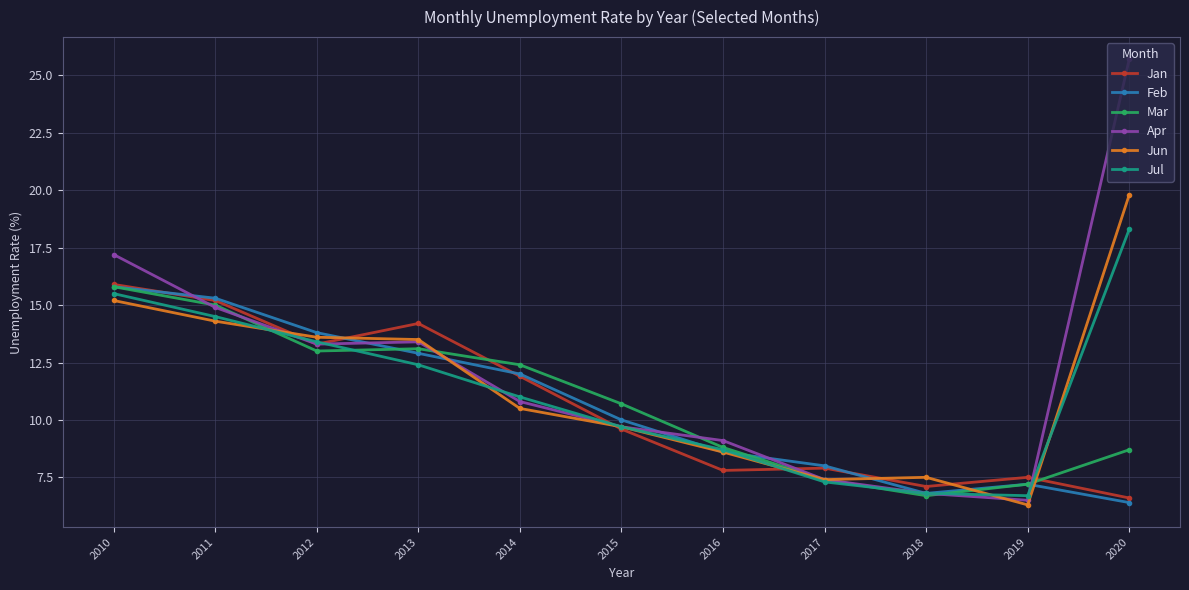

Count the number of data series in this chart.

6